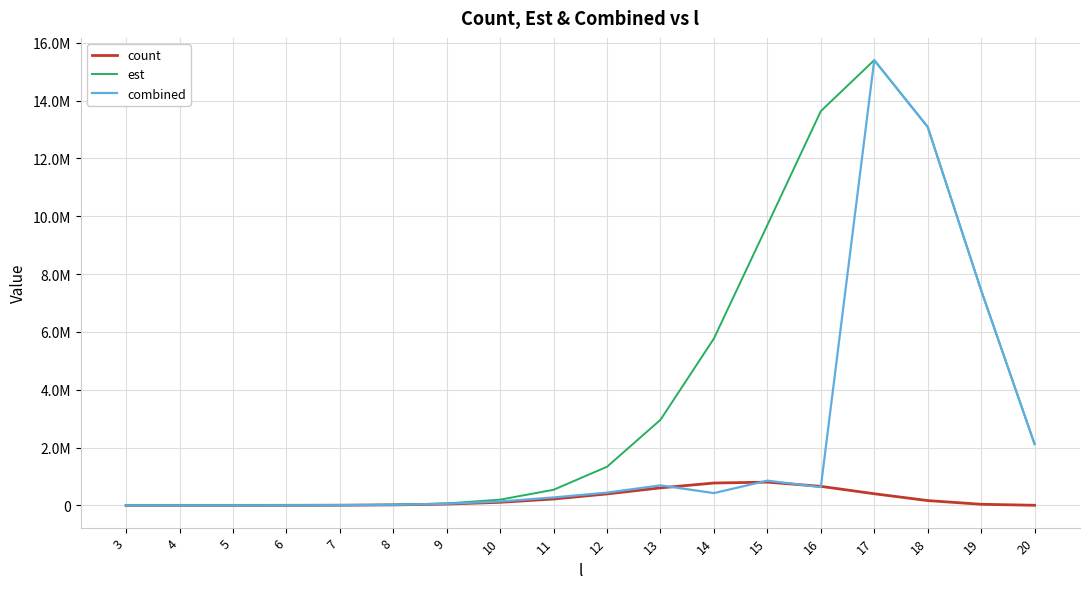

Reading right to left, list all the values displayed in this chart.

count: 3046.0	38174.0	165867.0	401649.0	658178.0	803630.0	772910.0	605586.0	395818.0	220256.0	106062.0	44757.0	16821.0	5692.0	1782.0	526.0	148.0	41.0
est: 2120751.2	7441232.3	13091056.8	15401243.2	13636517.4	9697079.1	5772070.9	2960036.4	1336127.5	539849.5	197944.8	66648.1	20827.5	6103.3	1695.4	452.1	117.7	30.8
combined: 2120751.2	7441232.3	13091056.8	15401243.2	630147.0	854726.9	424192.8	691851.6	441478.9	274121.3	135093.3	55713.4	21568.4	7034.2	2112.9	585.5	152.1	38.0